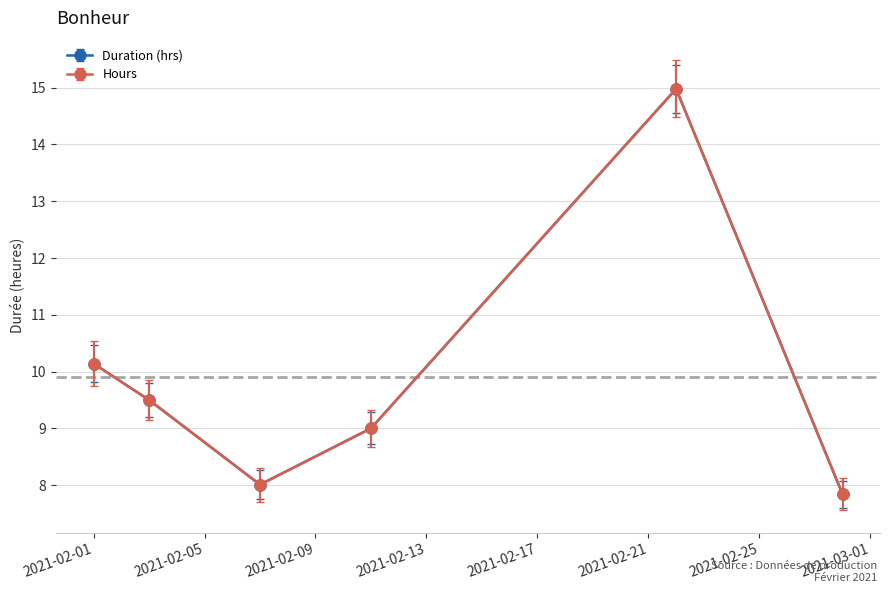

What is the smallest value displayed?

7.8